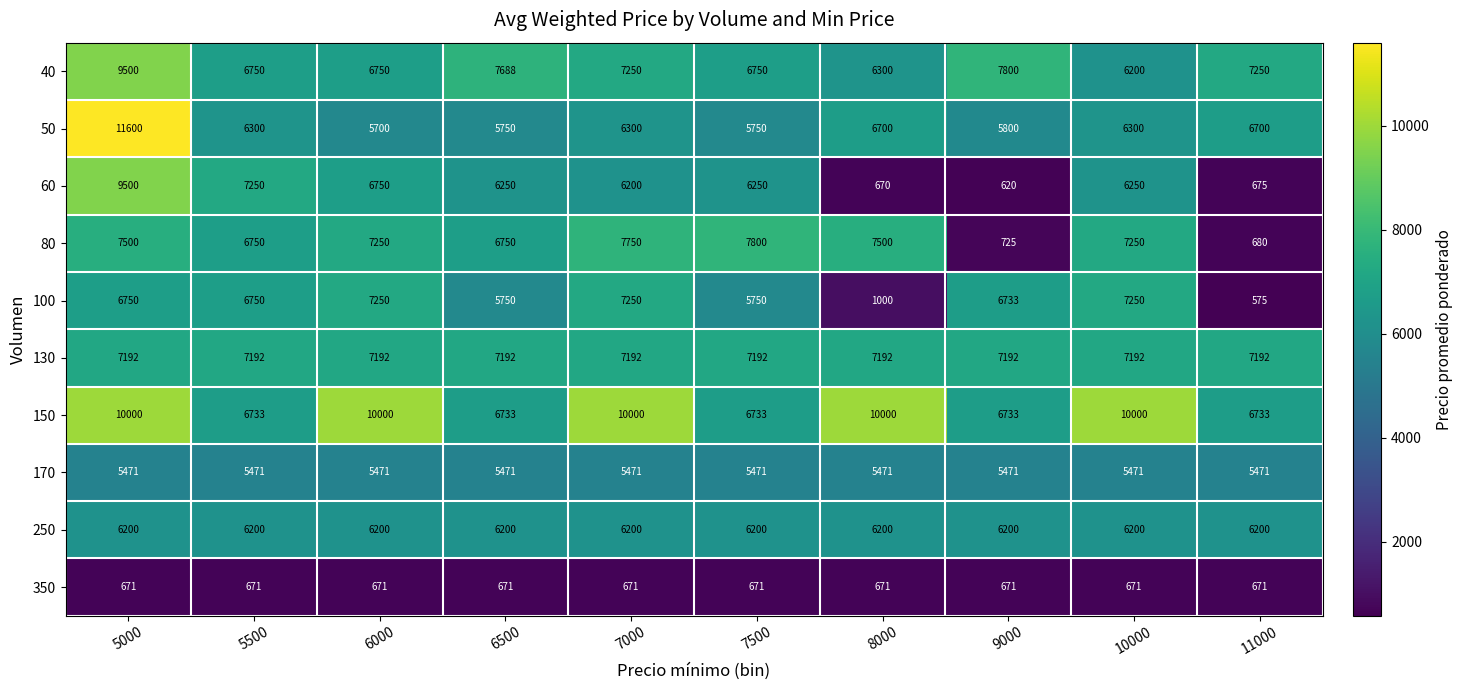

What is the total value across all series at 9000?

47945